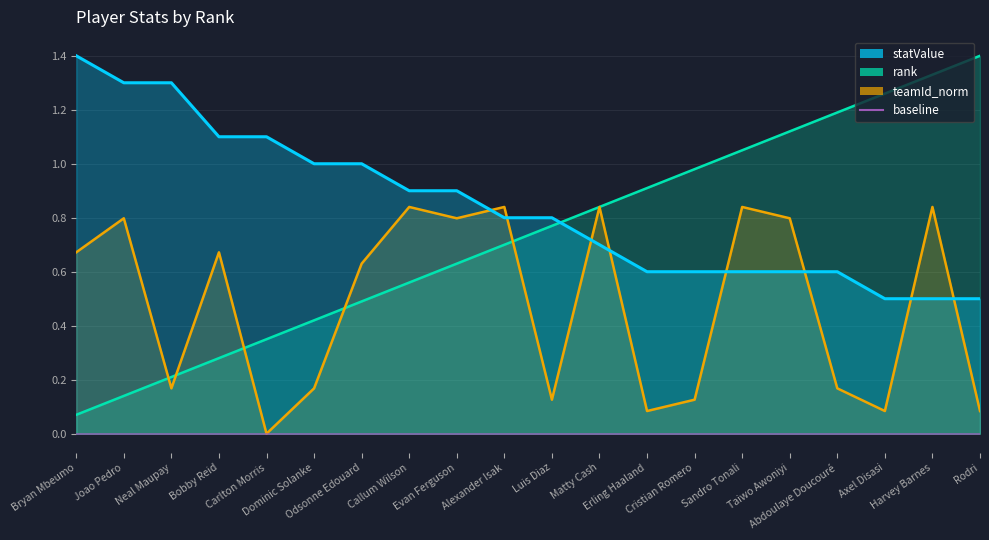

How many values in the teamId_norm series exceed 0?

19